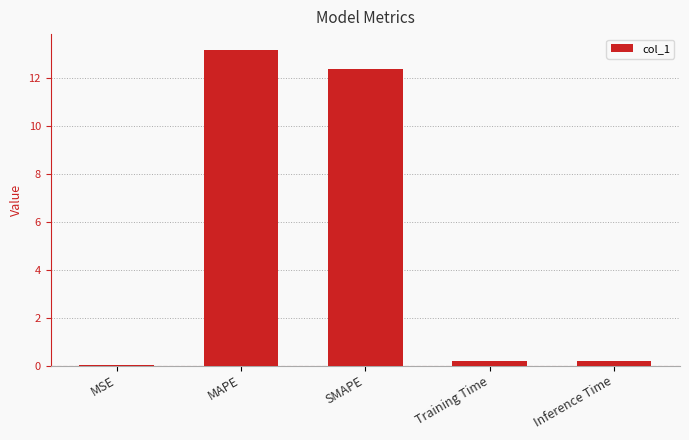

What is the sum of all values?

25.9